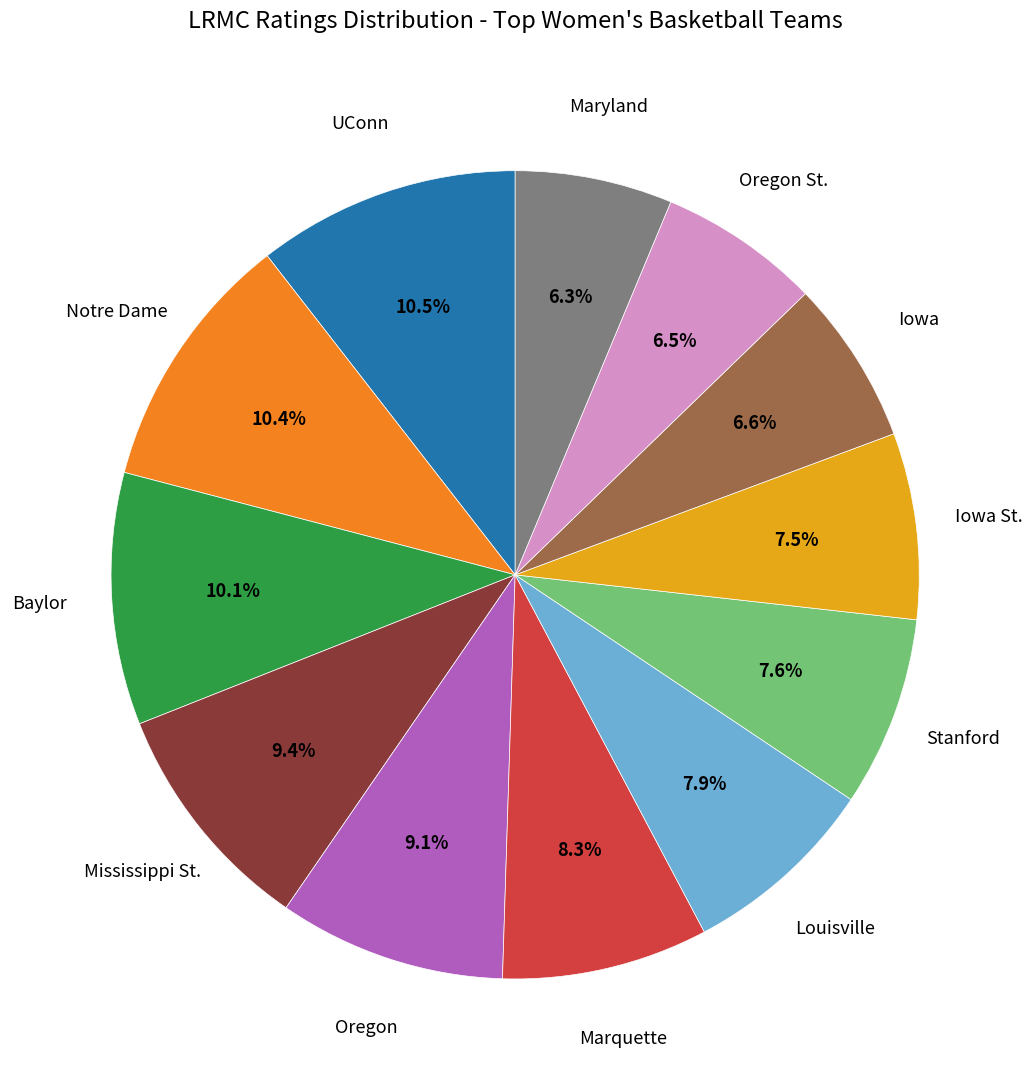

Does any single category account for the majority?

No